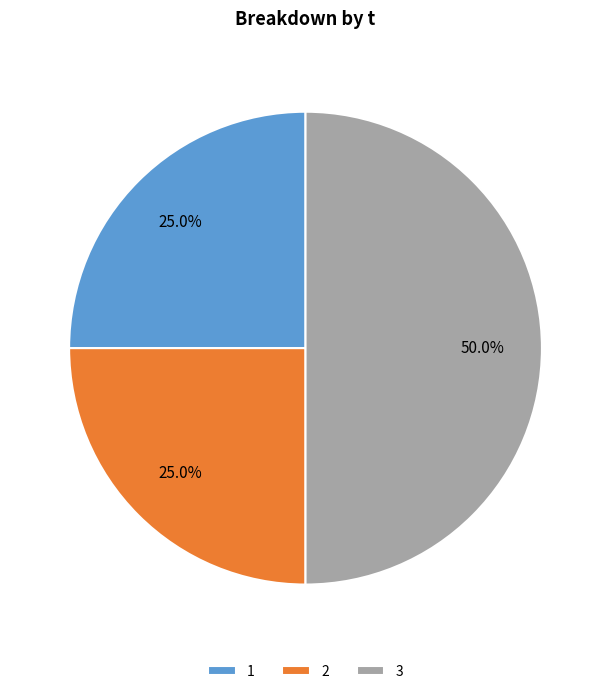

Between 3 and 2, which is larger?

3